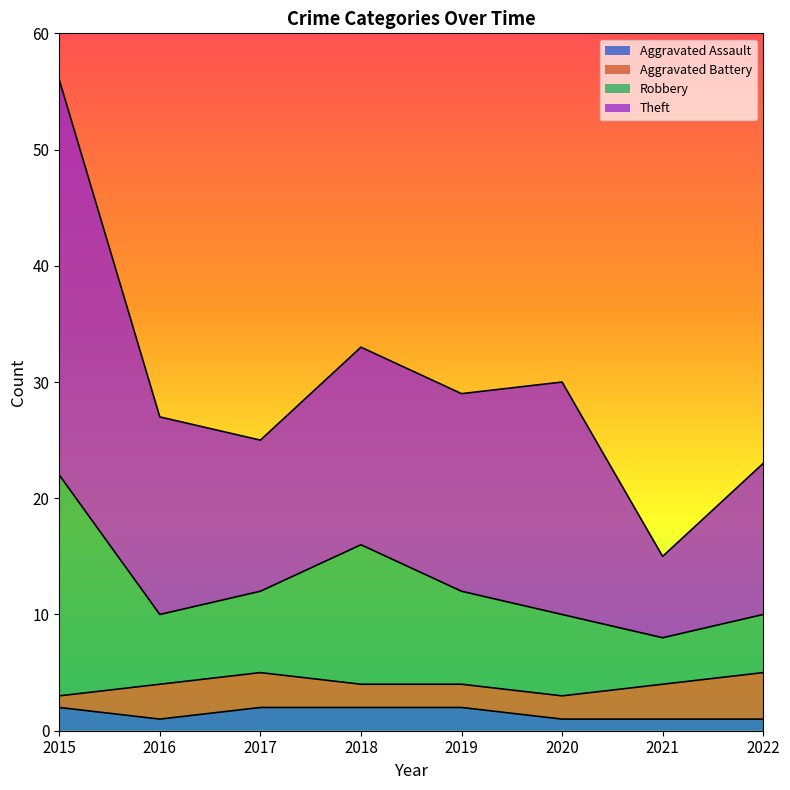

Is it true that Aggravated Assault equals 2 at 2021?

False